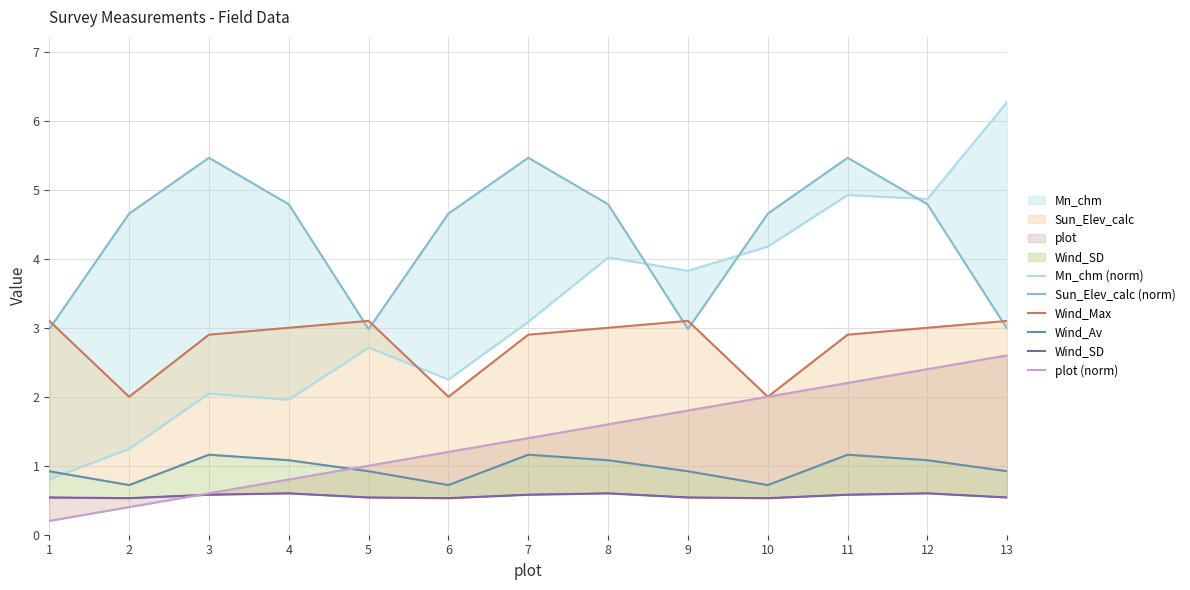

What are all the series names shown in the legend?

Mn_chm (norm), Sun_Elev_calc (norm), Wind_Max, Wind_Av, Wind_SD, plot (norm)